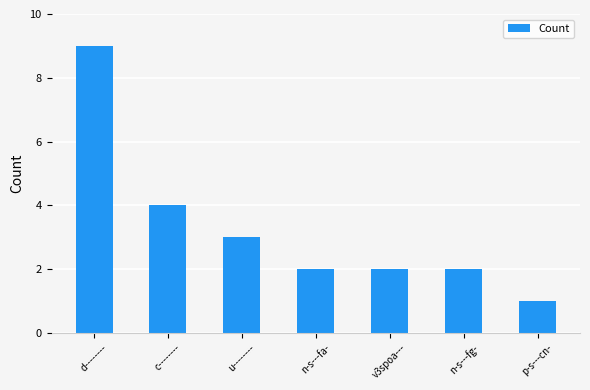

What is the difference between the maximum and minimum values?

8